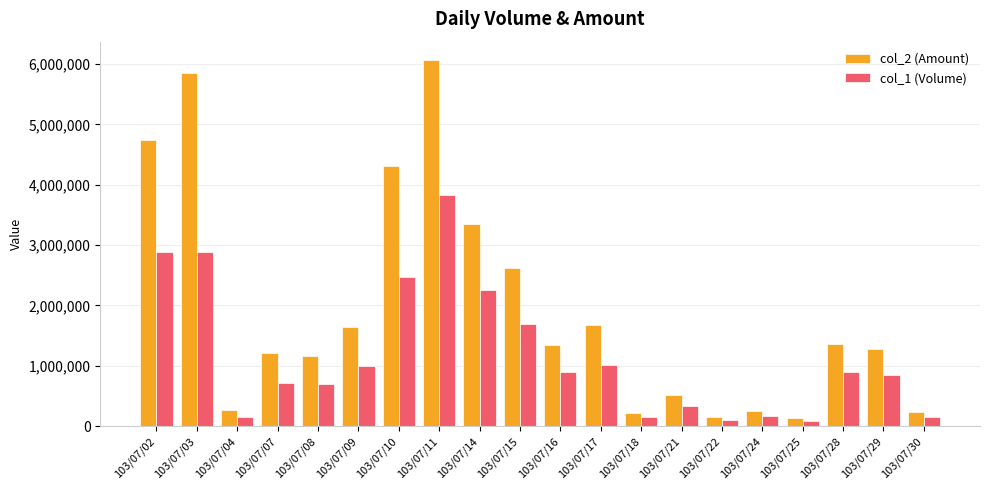

How many bars are there in each group?

2